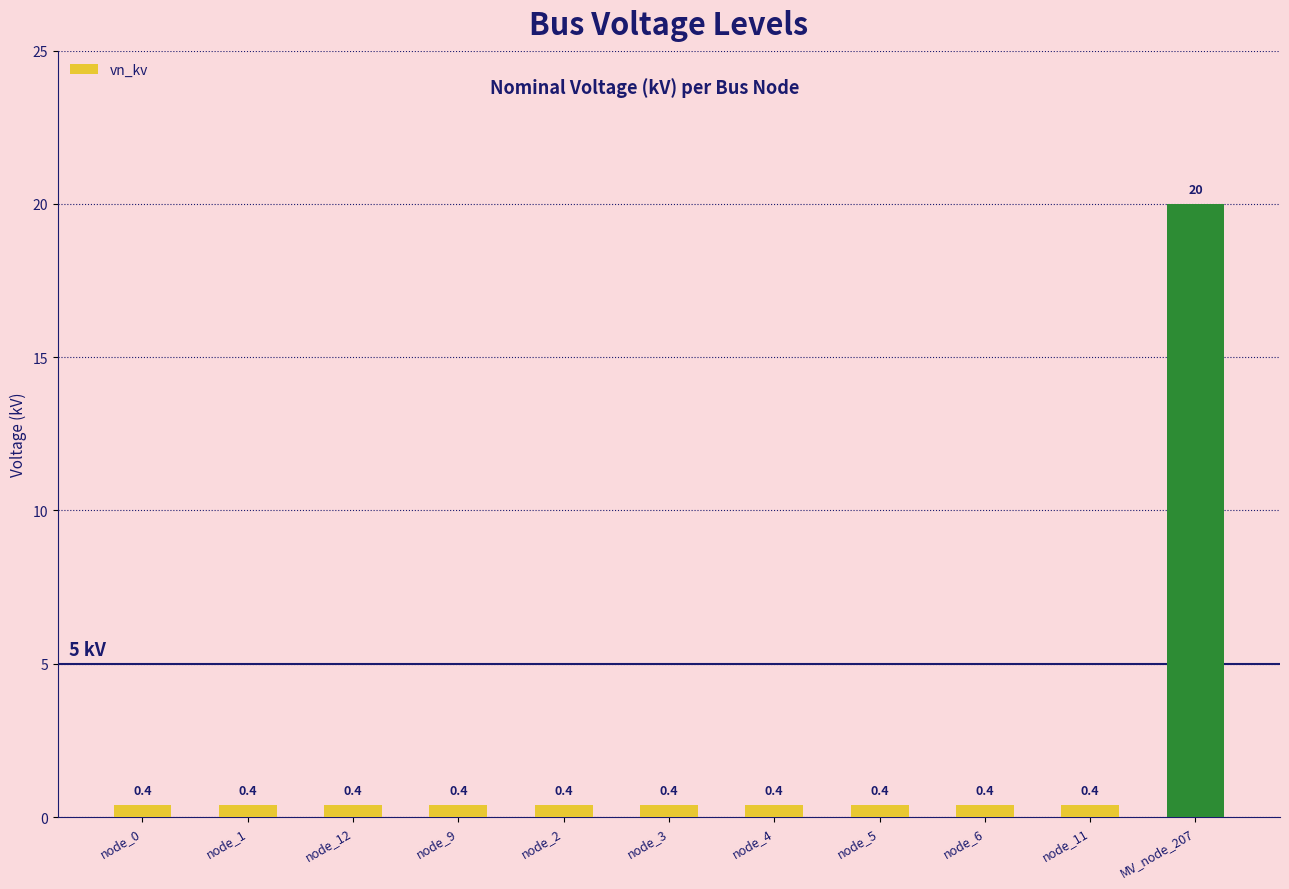

What is the approximate value at node_4?

0.4